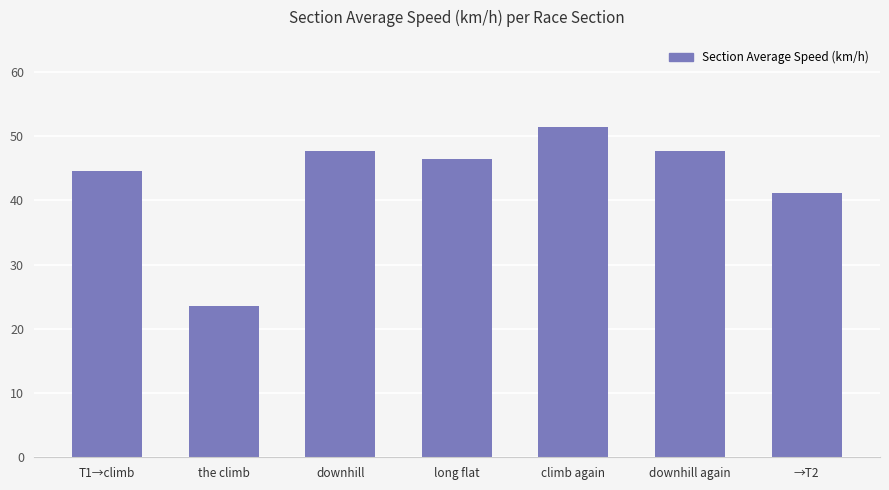

What is the approximate value at the climb?

23.5